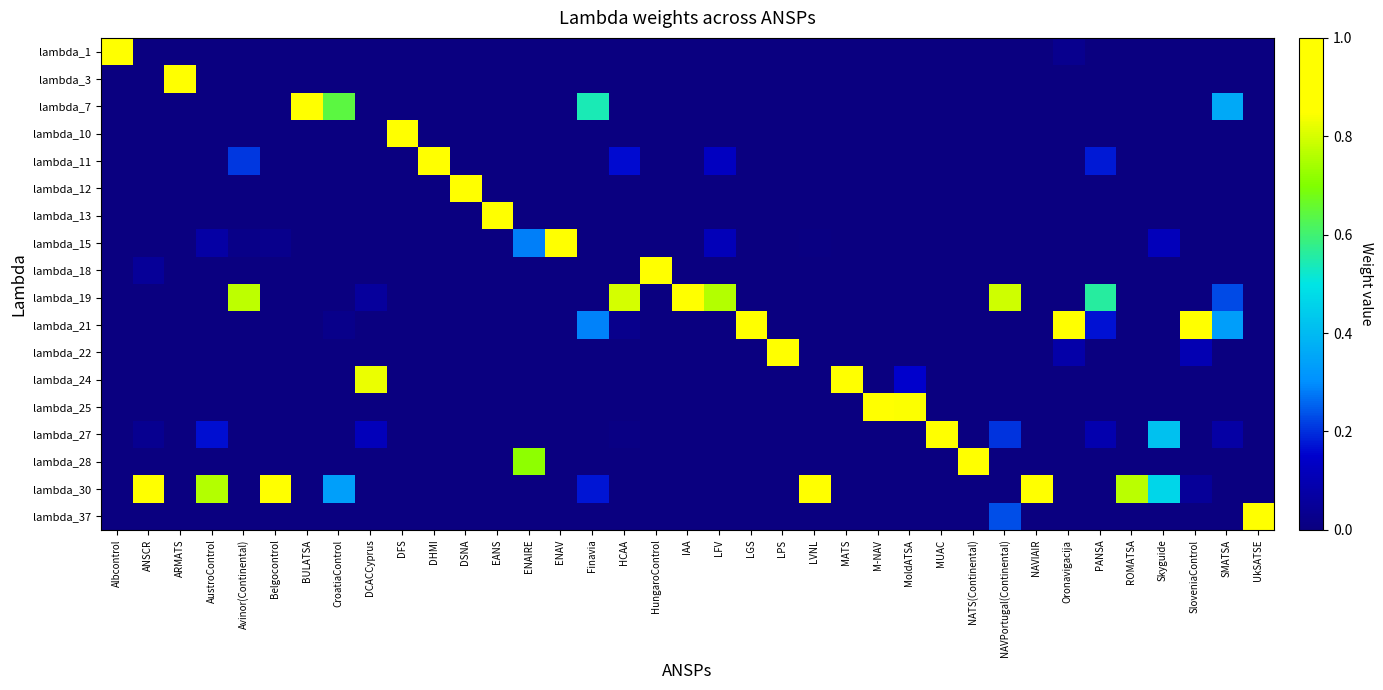

Which category has the highest value across all series?

Albcontrol